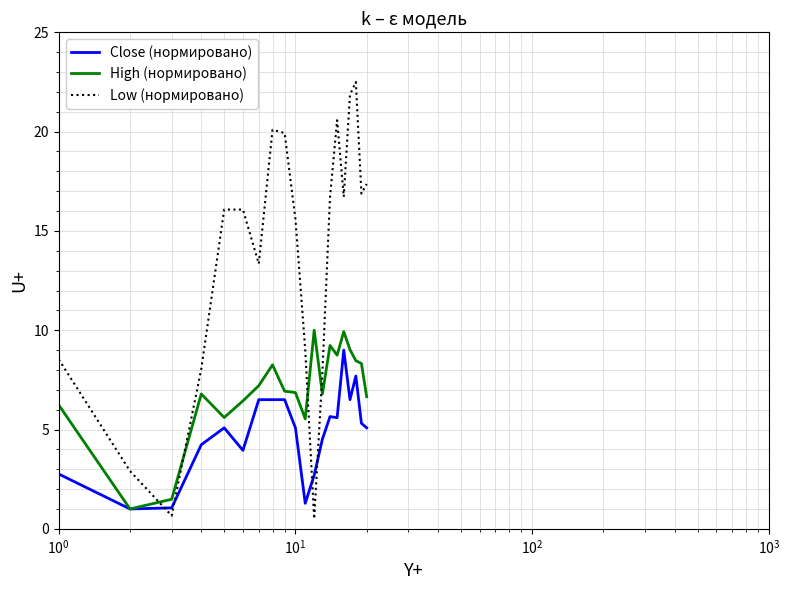

Which series has the largest total across all categories?

Low (нормировано)